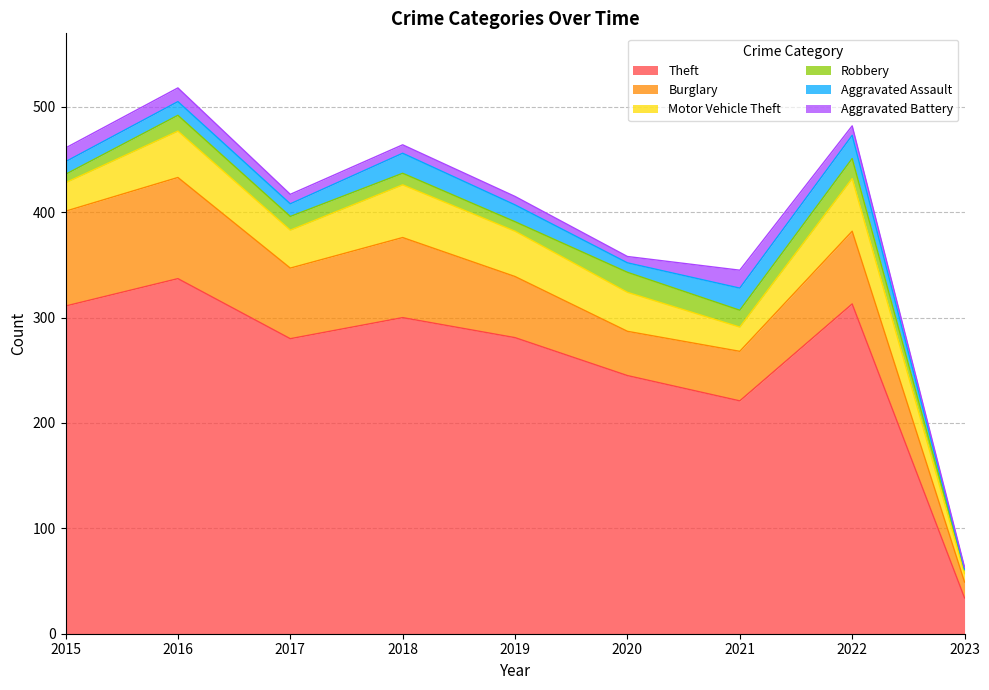

At which category does the chart reach its peak across all series?

2016